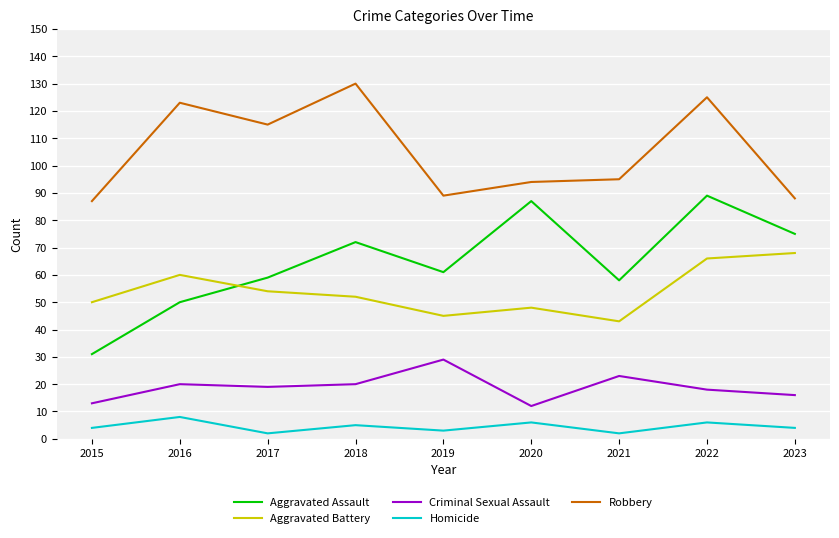

What is the maximum value for Aggravated Assault?

89